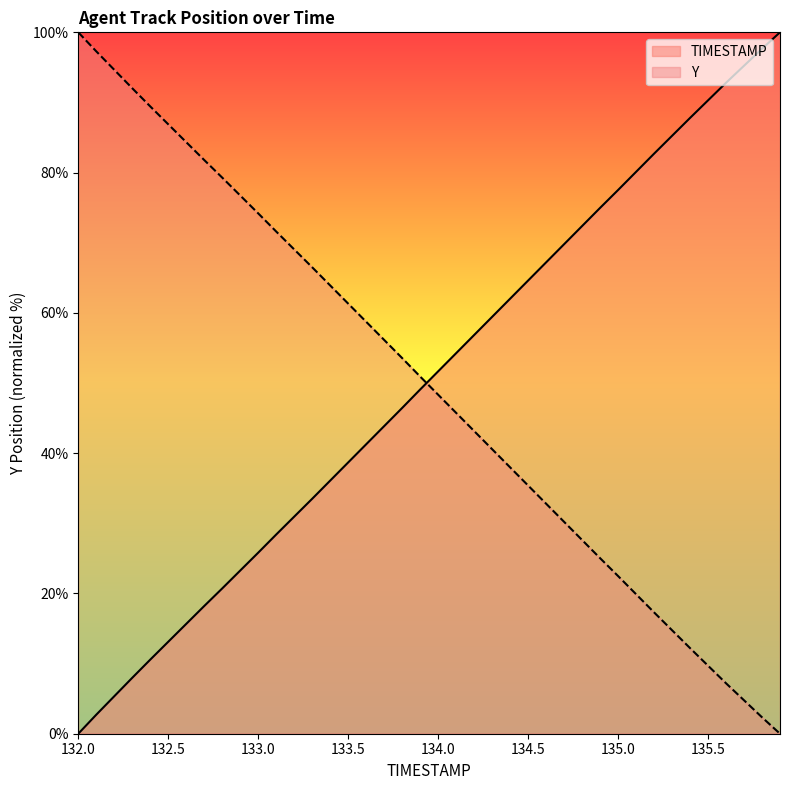

What is the difference between the maximum and minimum values in the TIMESTAMP series?

100.0